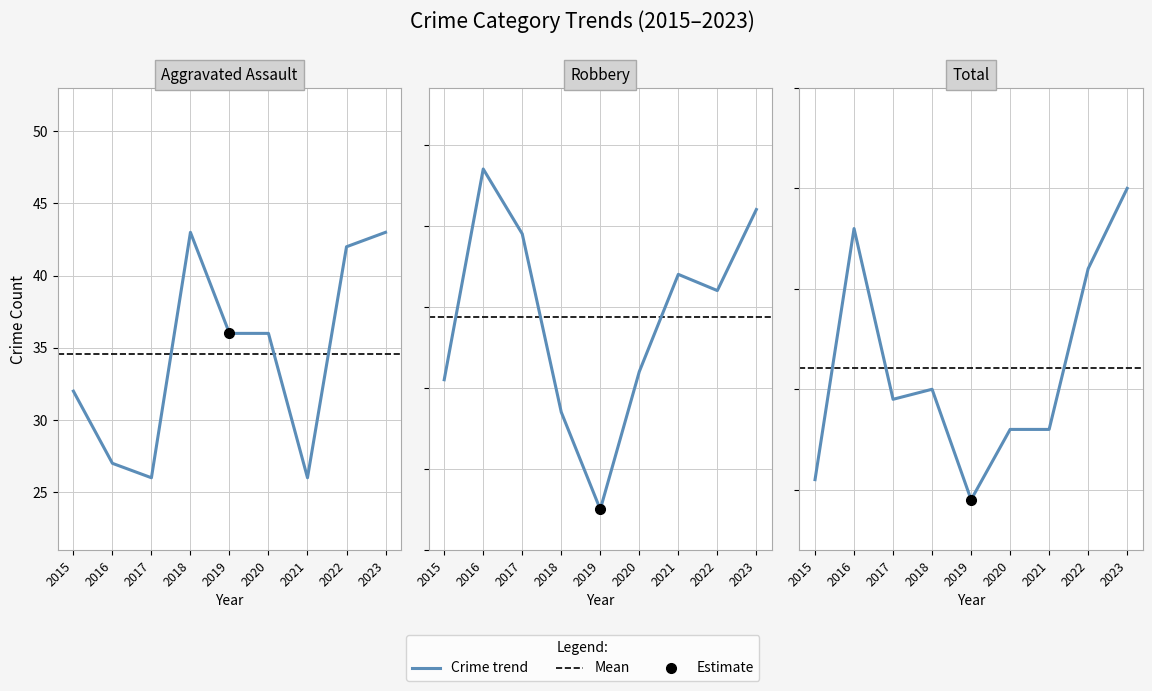

What is the average value of the Total series?

112